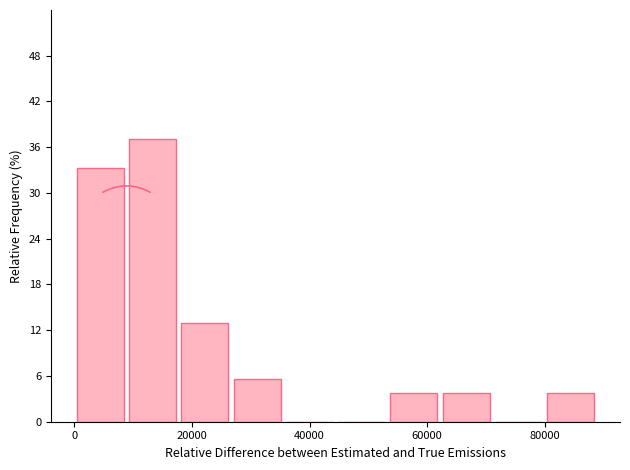

Reading left to right, transcribe this chart: for each bar, give the range it covers on the x-axis and its height. Neither the bar edges nor the heights are printed on the chart, so give them approximately, as read against the axes.

0 to 8000: 33
8000 to 18000: 37
18000 to 26000: 13
26000 to 36000: 6
36000 to 44000: 0
44000 to 54000: 0
54000 to 62000: 4
62000 to 72000: 4
72000 to 80000: 0
80000 to 88000: 4